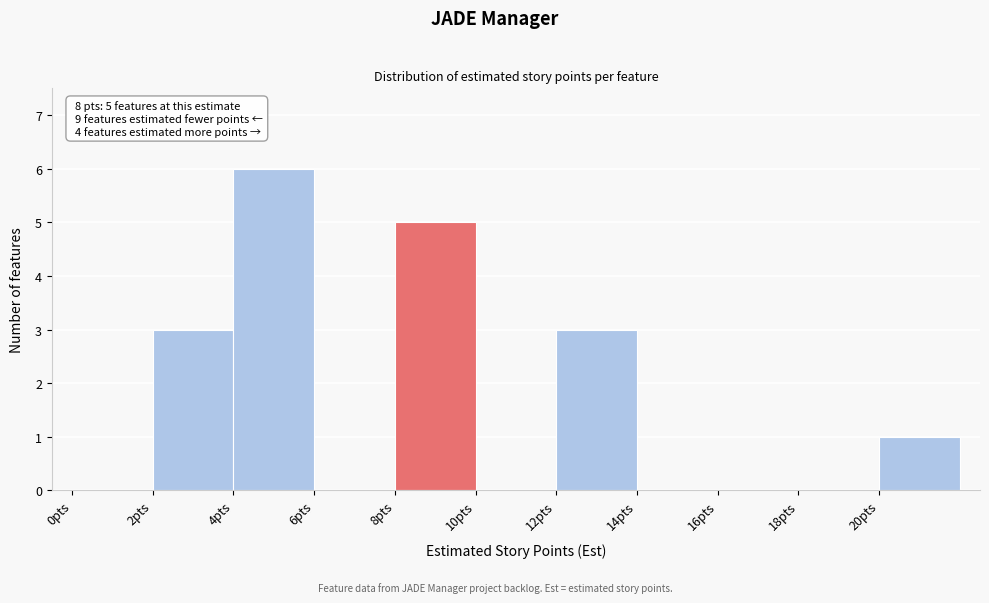

Over which range of the x-axis is the bar tallest?

4 to 6